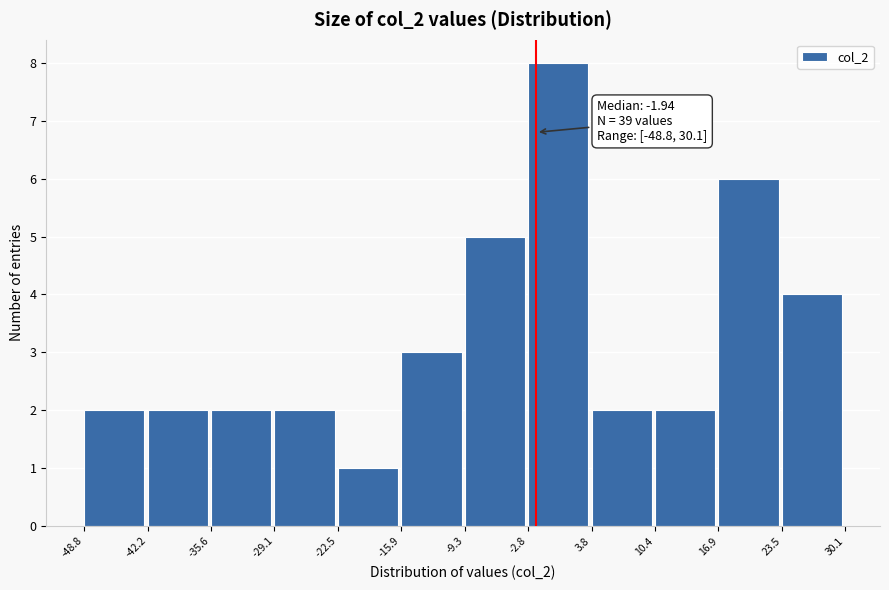

Over which range of the x-axis is the bar tallest?

-2.8 to 3.8